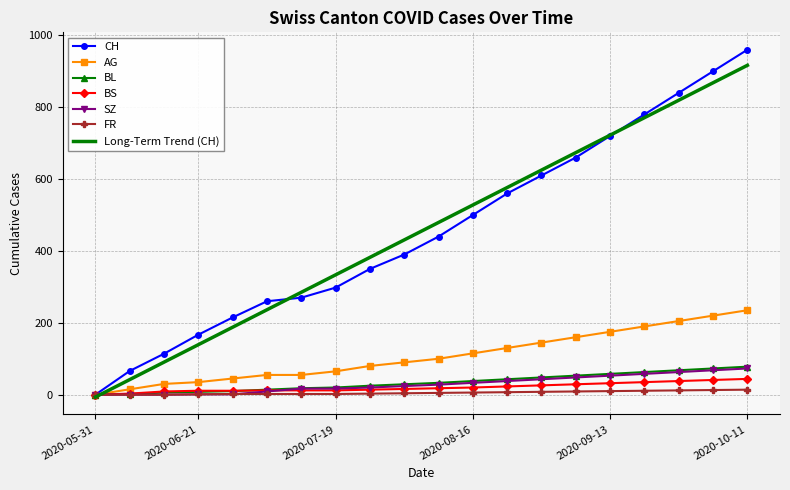

What is the maximum value for AG?

235.0